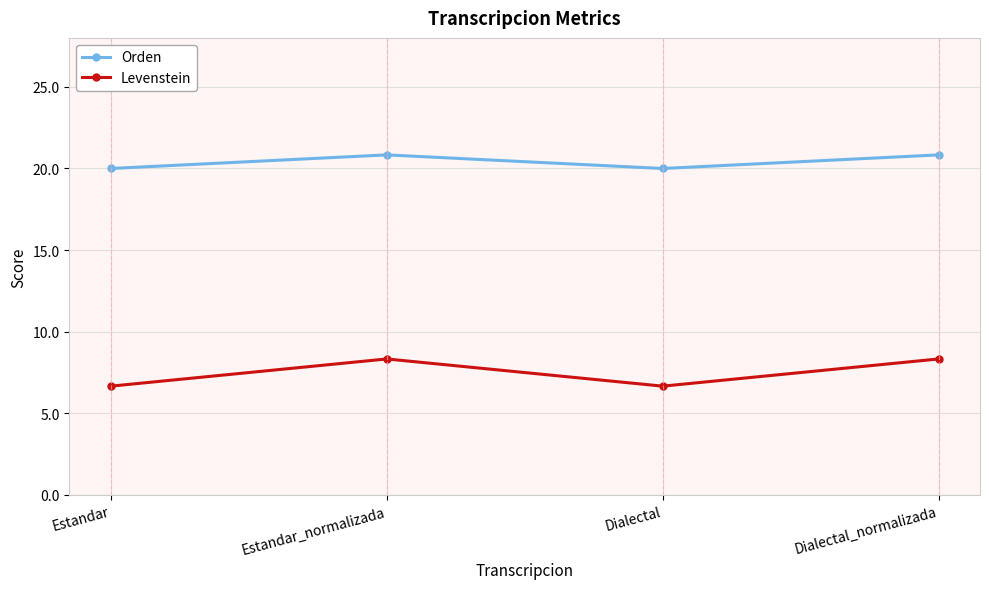

What is the difference between the highest and lowest values at Dialectal_normalizada?

12.5